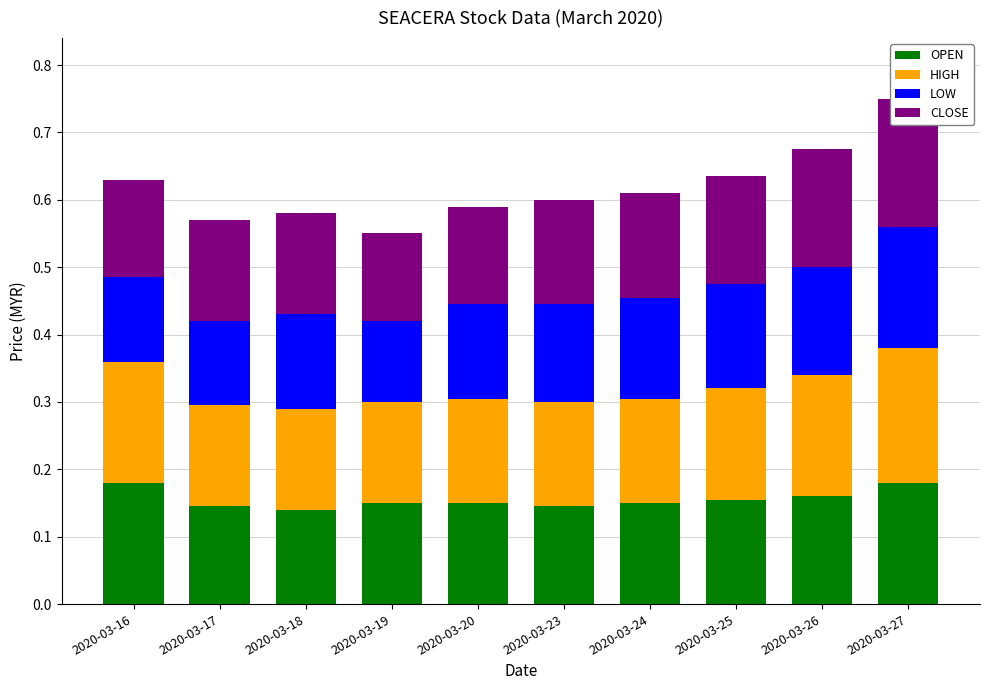

At which category does the chart reach its peak across all series?

2020-03-27